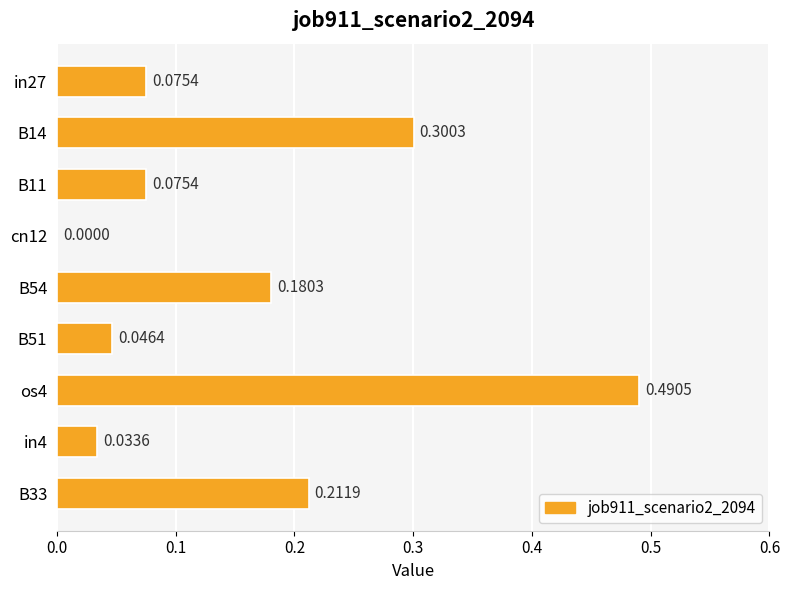

Between os4 and B14, which is larger?

os4